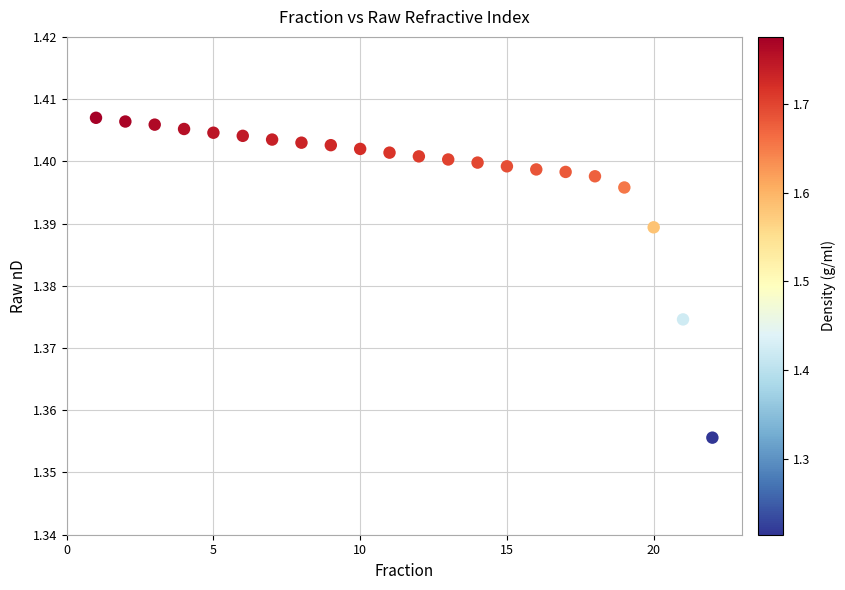

What is the range of X values (max minus min)?

21.0